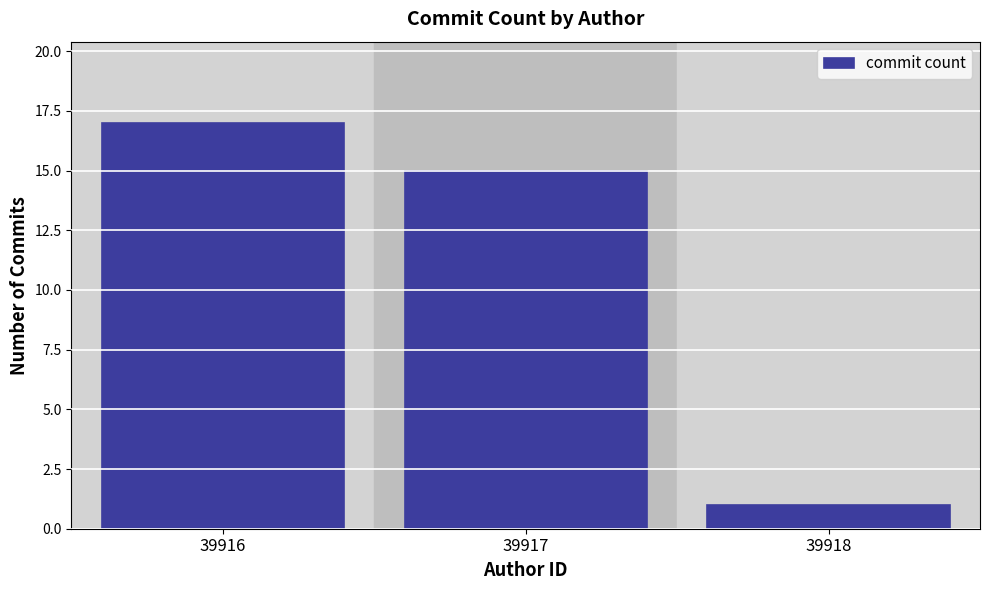

Reading right to left, transcribe all the data shown in this chart.

1	15	17